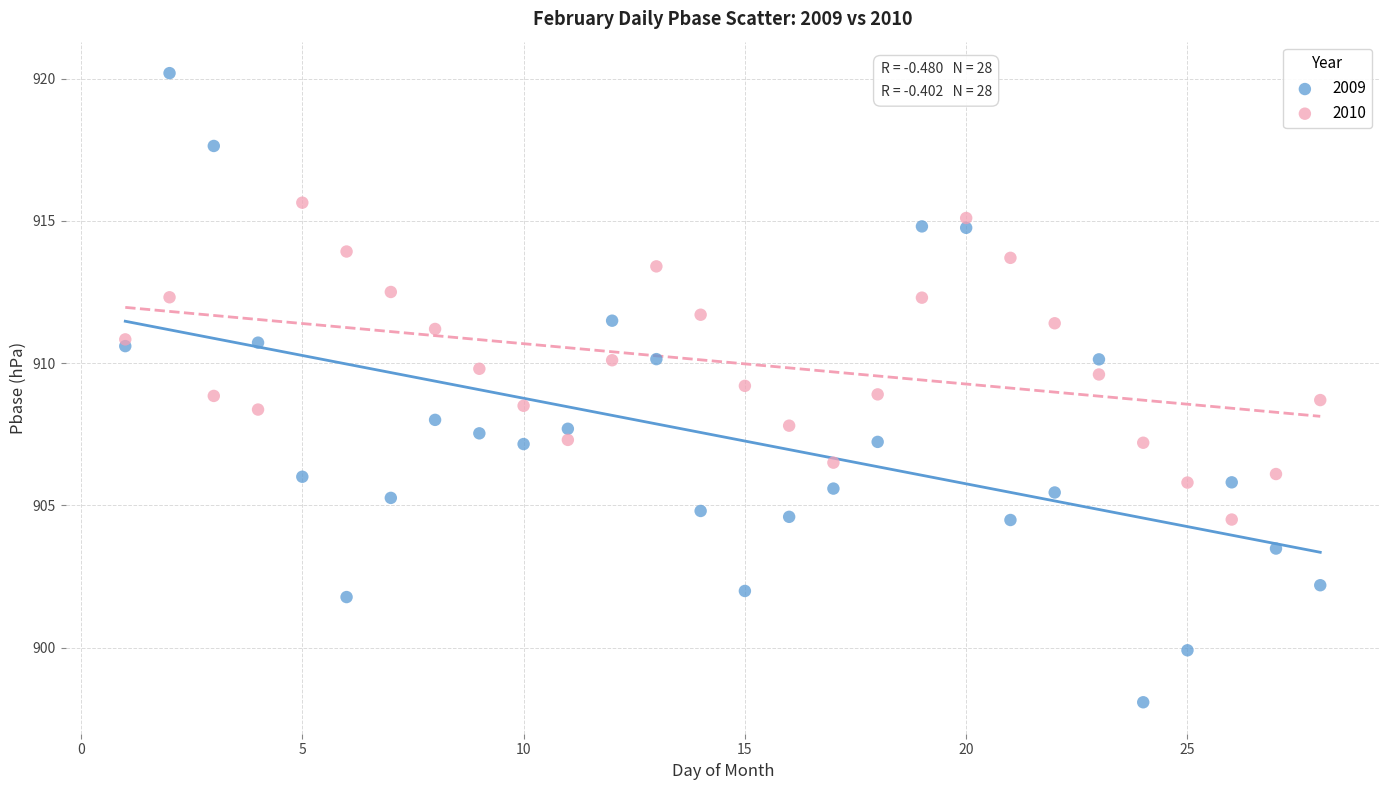

What are all the series names shown in the legend?

2009, 2010